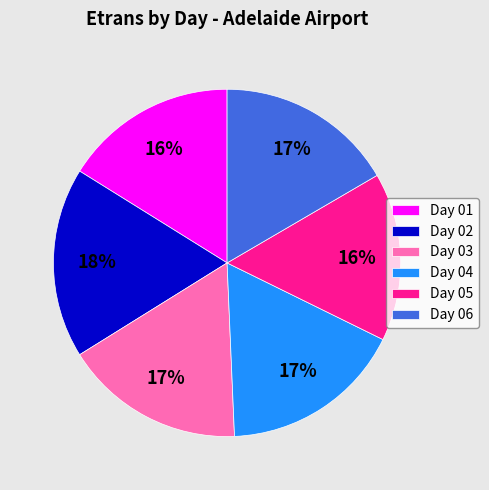

Approximately how many times larger is the value at Day 03 compared to Day 06?

1.0